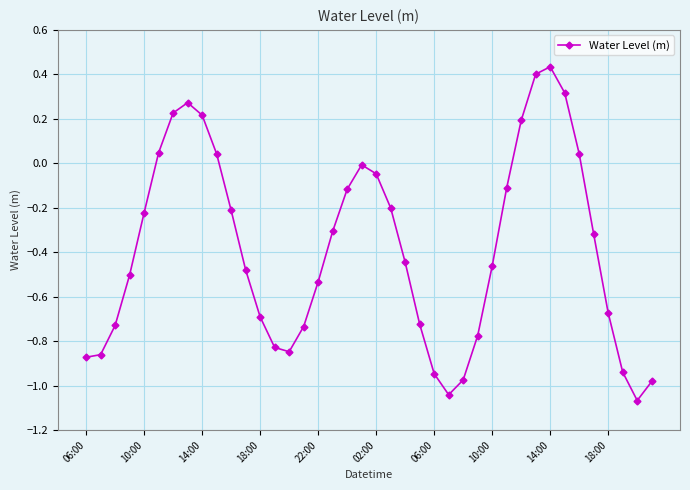

What is the sum of all values?

-15.5